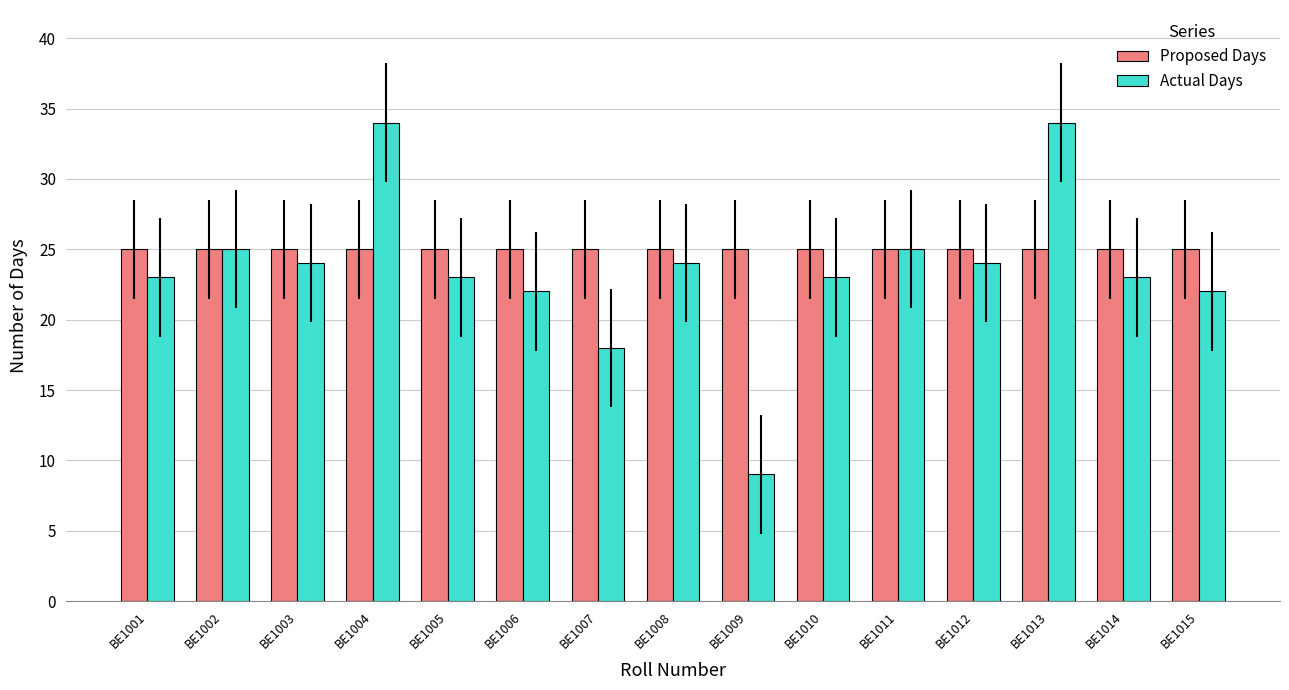

Reading left to right, extract all data points from this chart.

Proposed Days: 25	25	25	25	25	25	25	25	25	25	25	25	25	25	25
Actual Days: 23	25	24	34	23	22	18	24	9	23	25	24	34	23	22